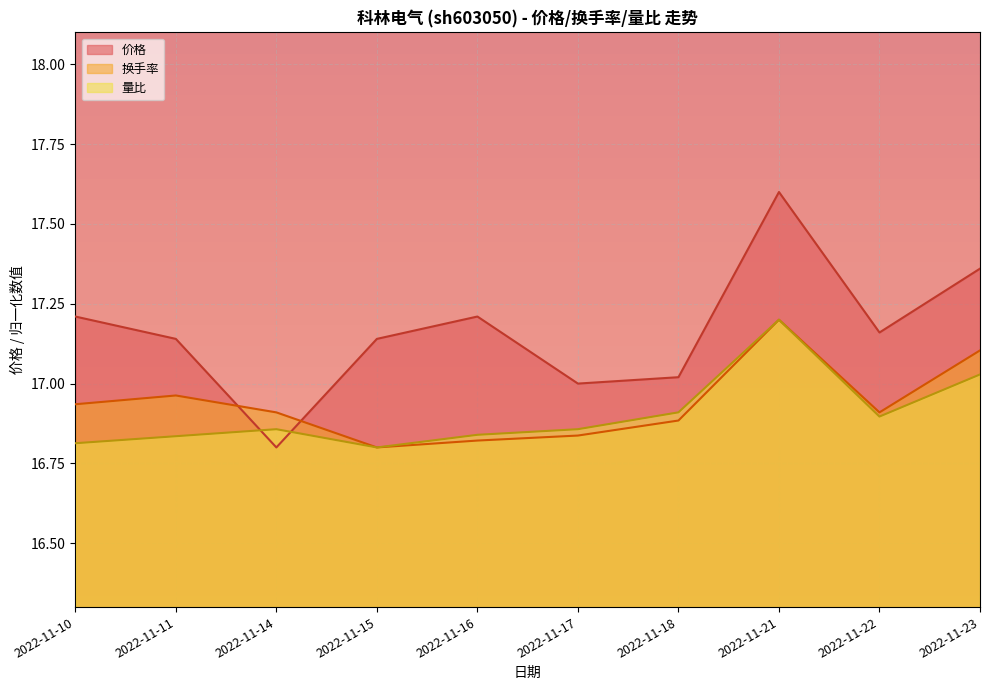

True or false: 量比 and 价格 intersect in this chart.

True